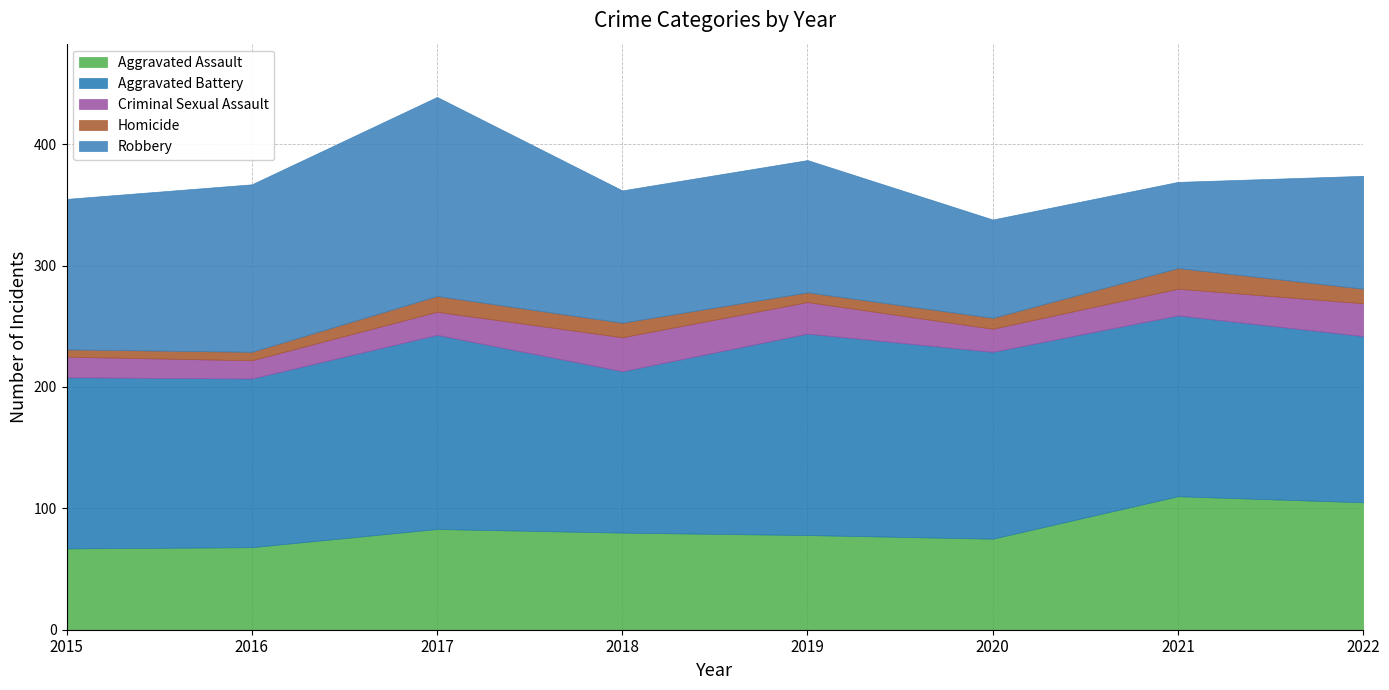

Which category has the lowest value in the Homicide series?

2015